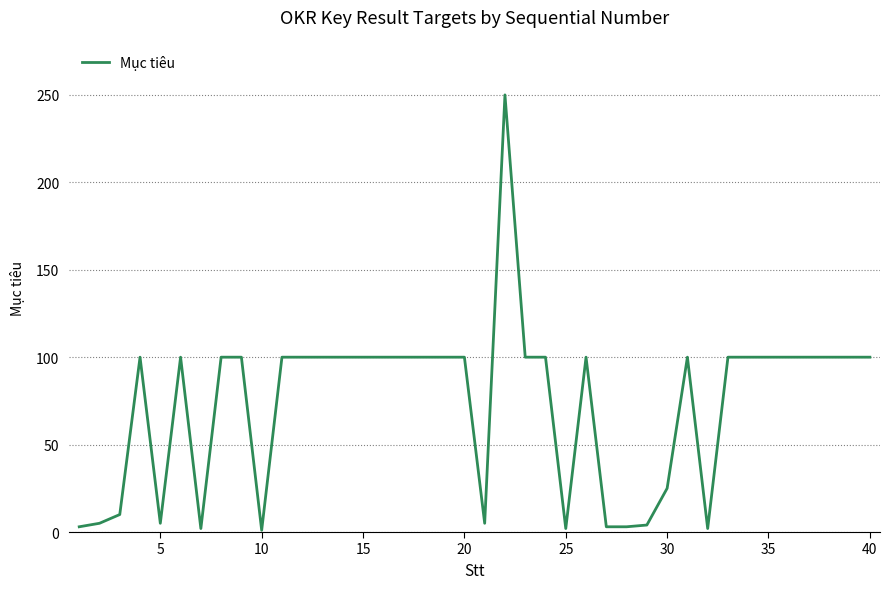

What is the minimum value shown in the chart?

1